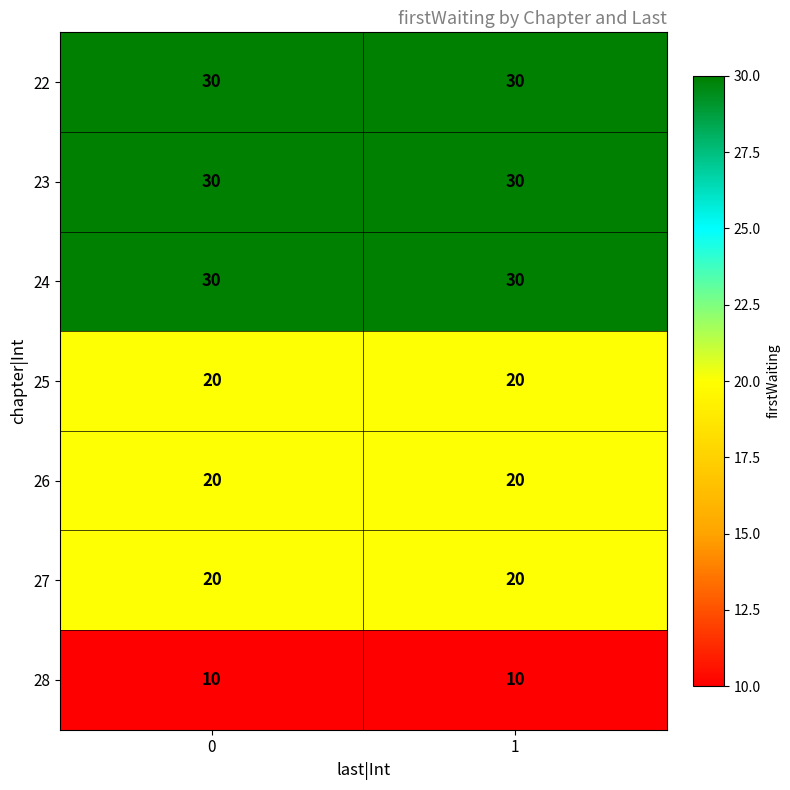

Reading left to right, list all the values displayed in this chart.

22: 30	30
23: 30	30
24: 30	30
25: 20	20
26: 20	20
27: 20	20
28: 10	10